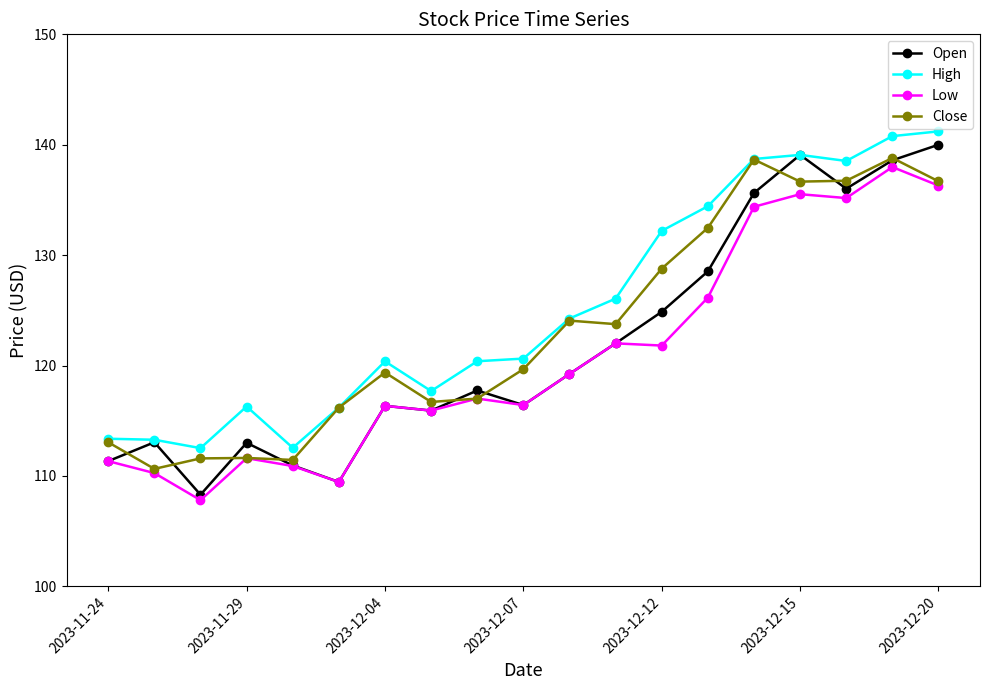

Which series has the largest range (max minus min)?

Open